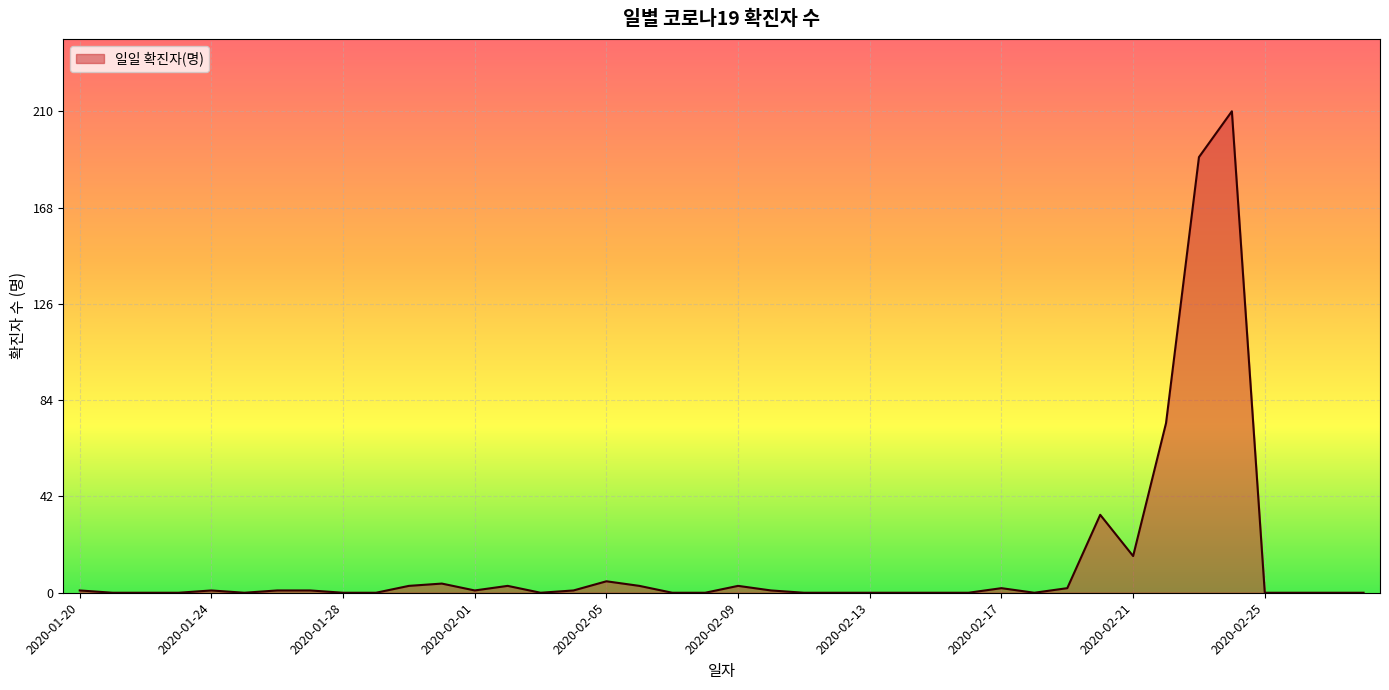

What is the maximum value shown in the chart?

210